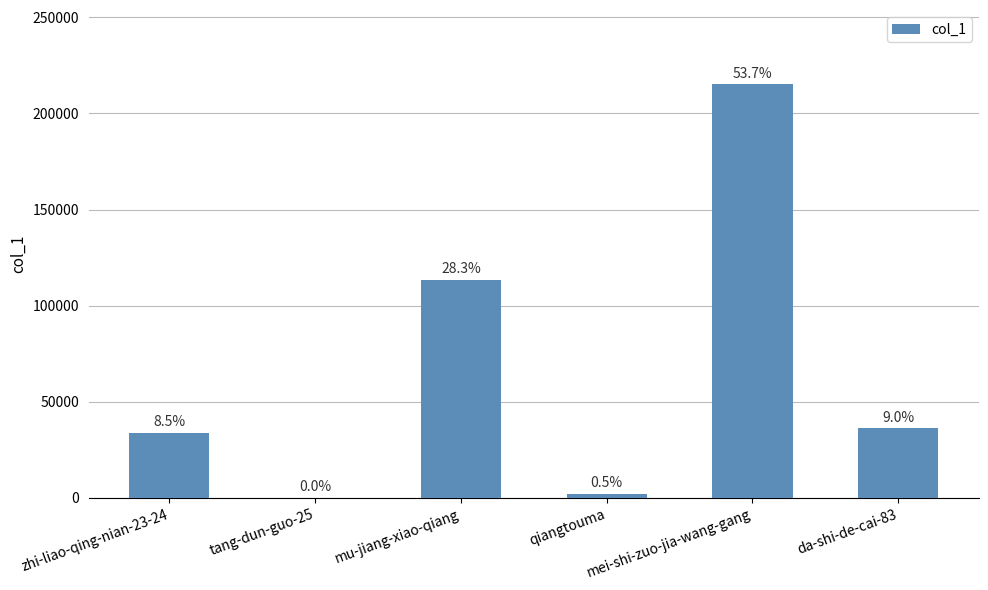

Rank the categories by value from lowest to highest.

tang-dun-guo-25, qiangtouma, zhi-liao-qing-nian-23-24, da-shi-de-cai-83, mu-jiang-xiao-qiang, mei-shi-zuo-jia-wang-gang